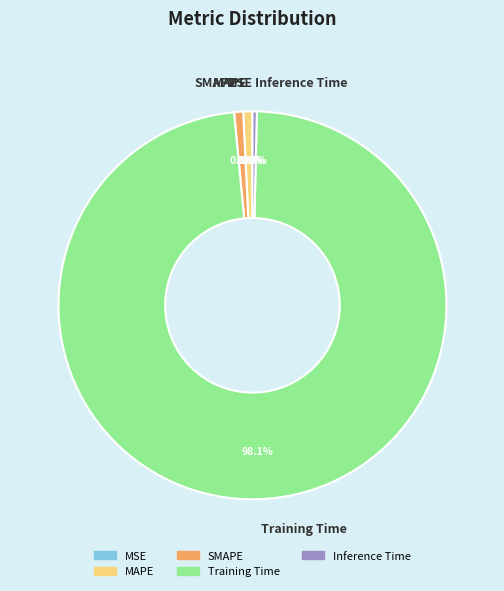

Between Training Time and Inference Time, which is larger?

Training Time